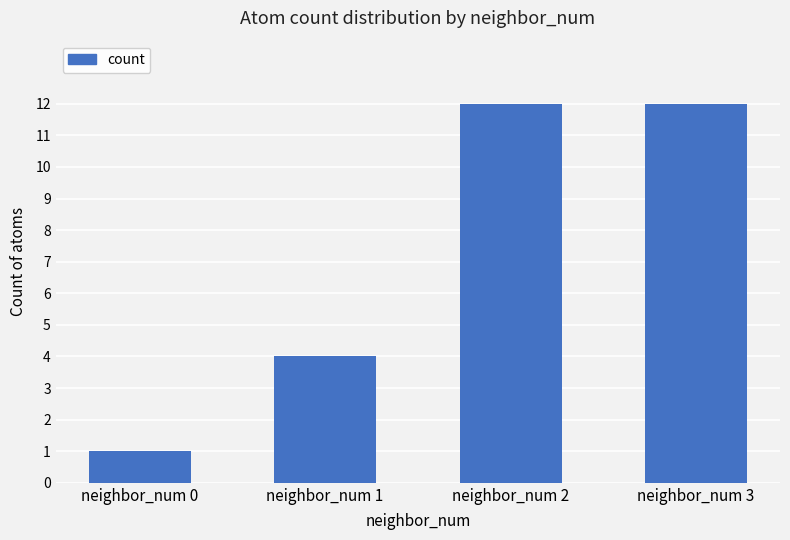

What is the ratio of the value at neighbor_num 1 to the value at neighbor_num 3?

0.3